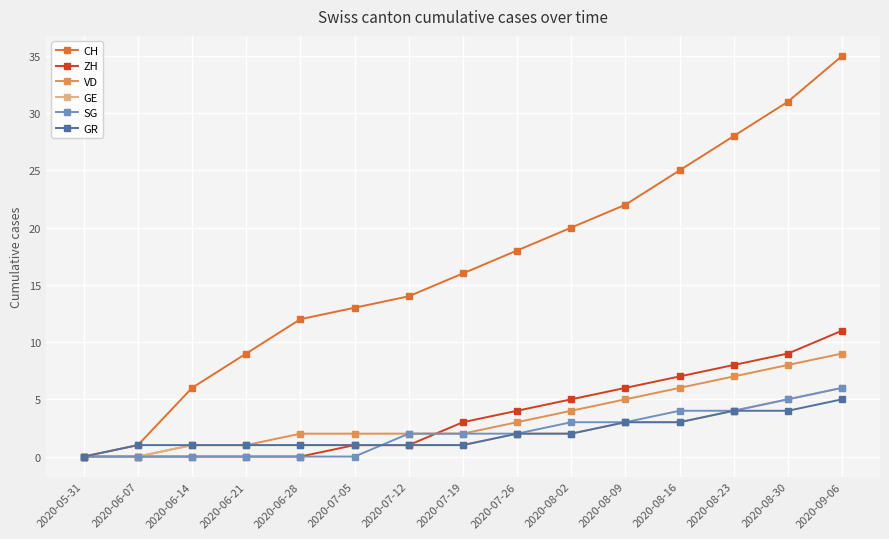

What are all the series names shown in the legend?

CH, ZH, VD, GE, SG, GR